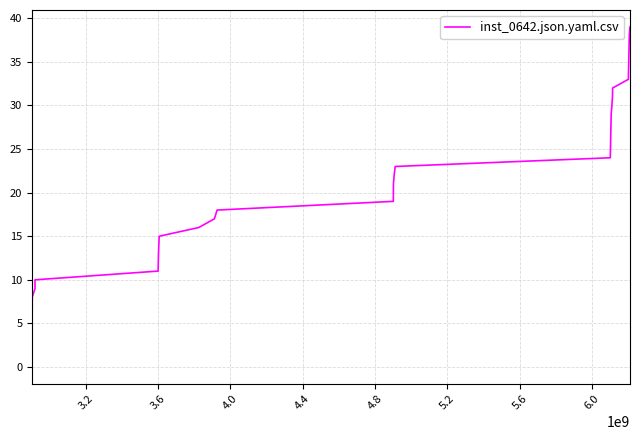

What is the sum of all values?

780